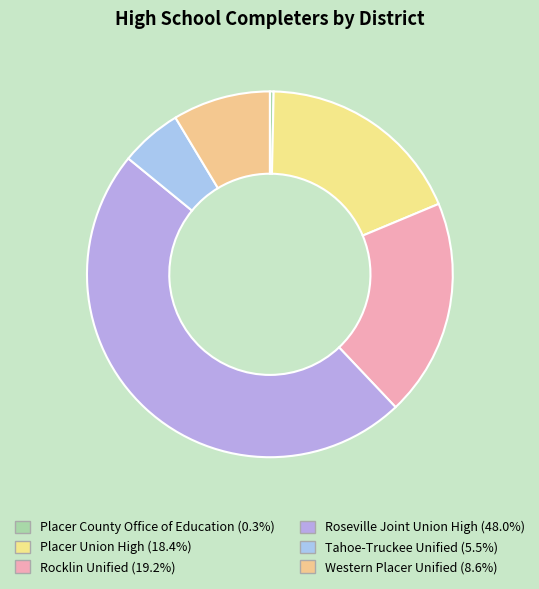

Which has a higher value, Roseville Joint Union High or Rocklin Unified?

Roseville Joint Union High